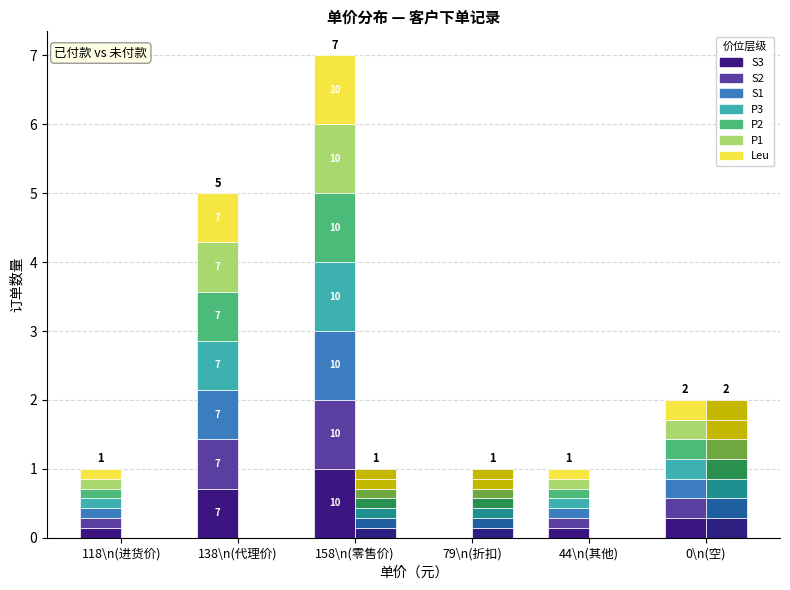

True or false: the data shows 1.0 at 138\n(代理价).

False